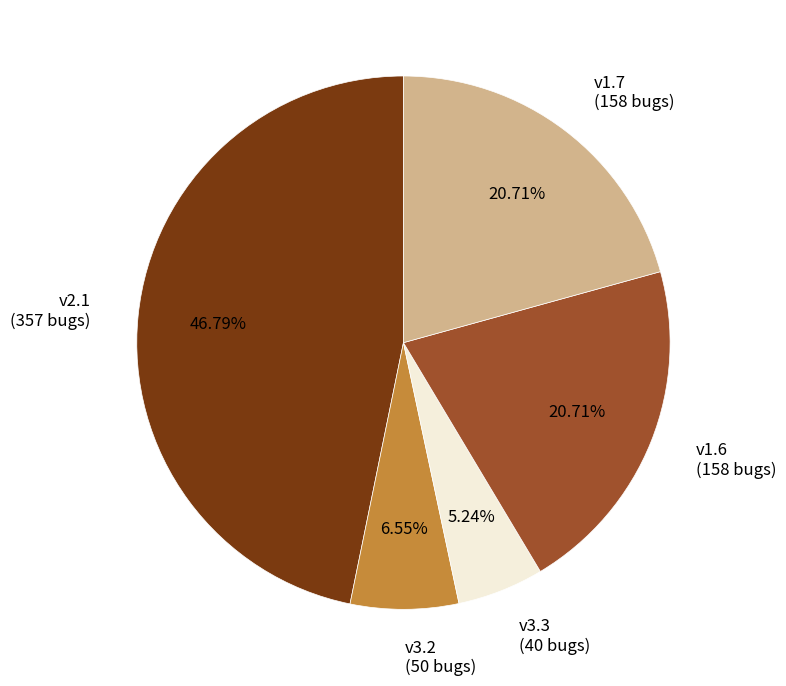

Is there any slice that represents more than half of the pie?

No